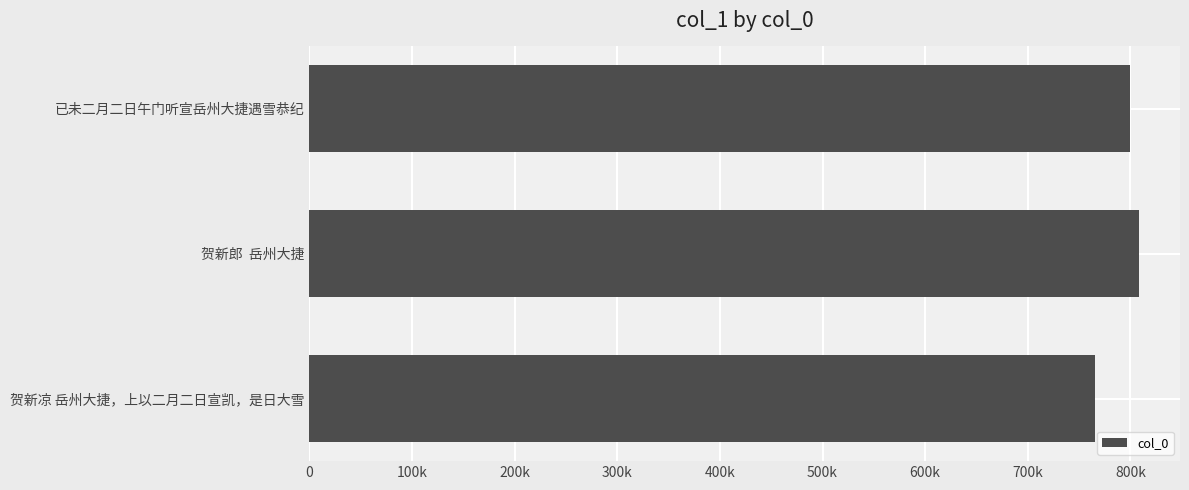

What is the sum of all values?

2372980